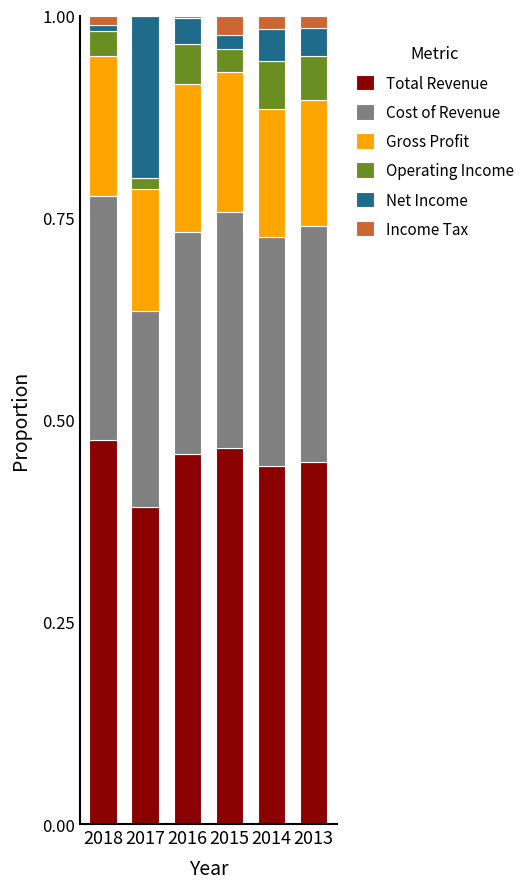

True or false: Total Revenue has a value of 0.7 at 2017.

False